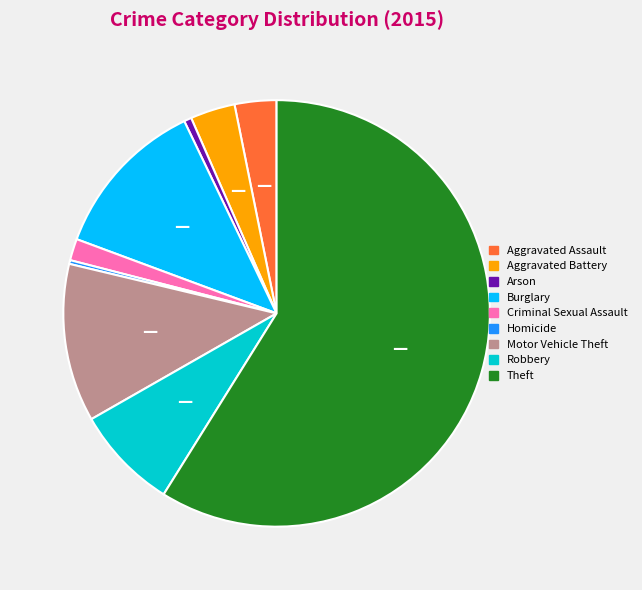

Between Aggravated Assault and Robbery, which is larger?

Robbery